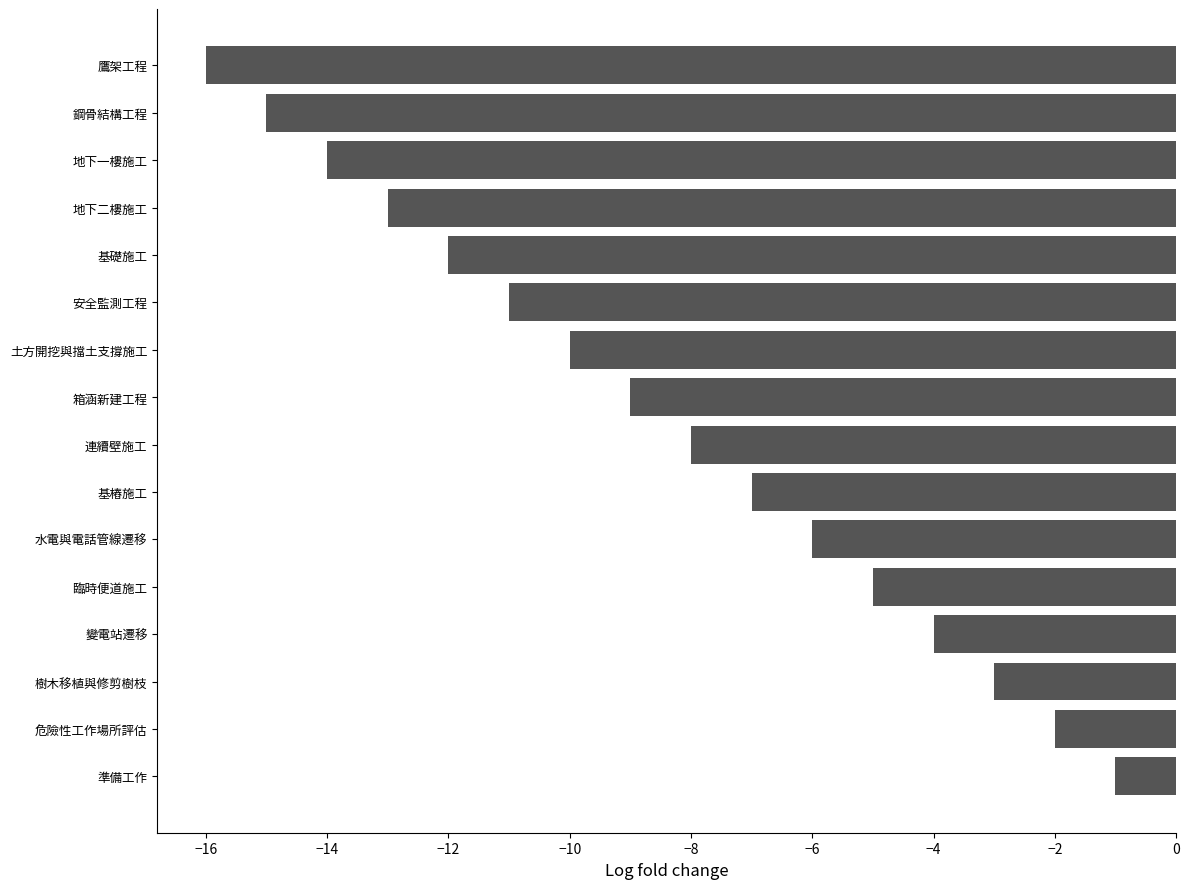

Which category has the highest value across all series?

準備工作